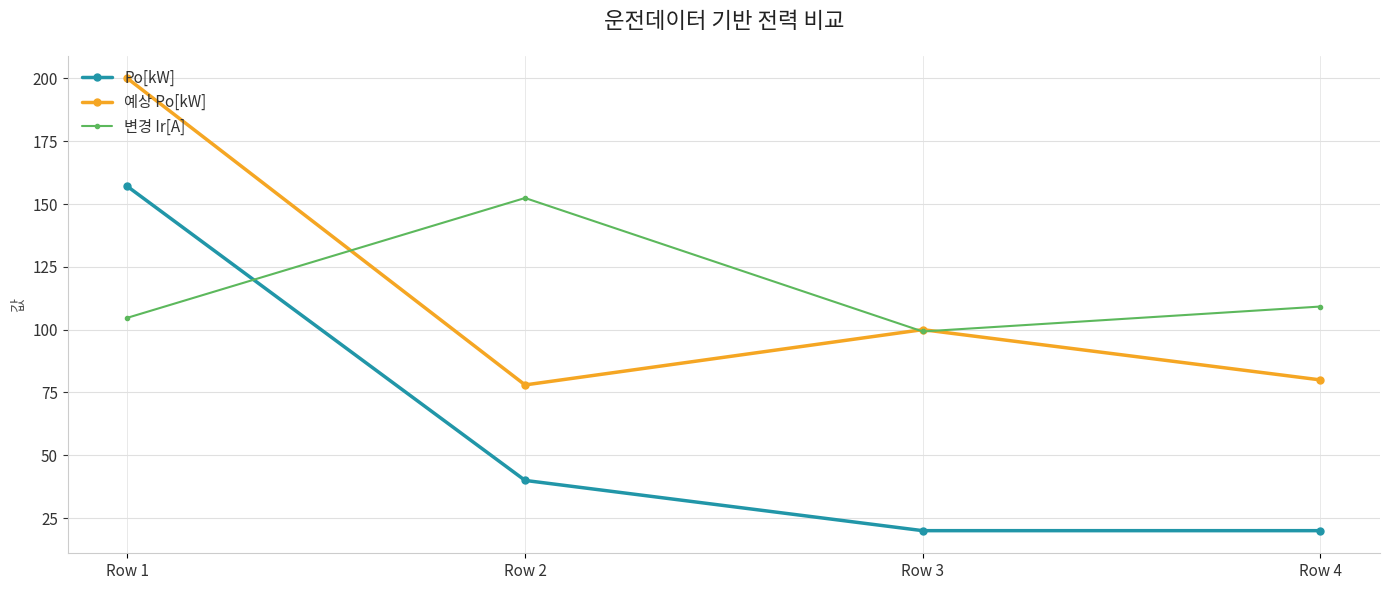

What are all the series names shown in the legend?

Po[kW], 예상 Po[kW], 변경 Ir[A]